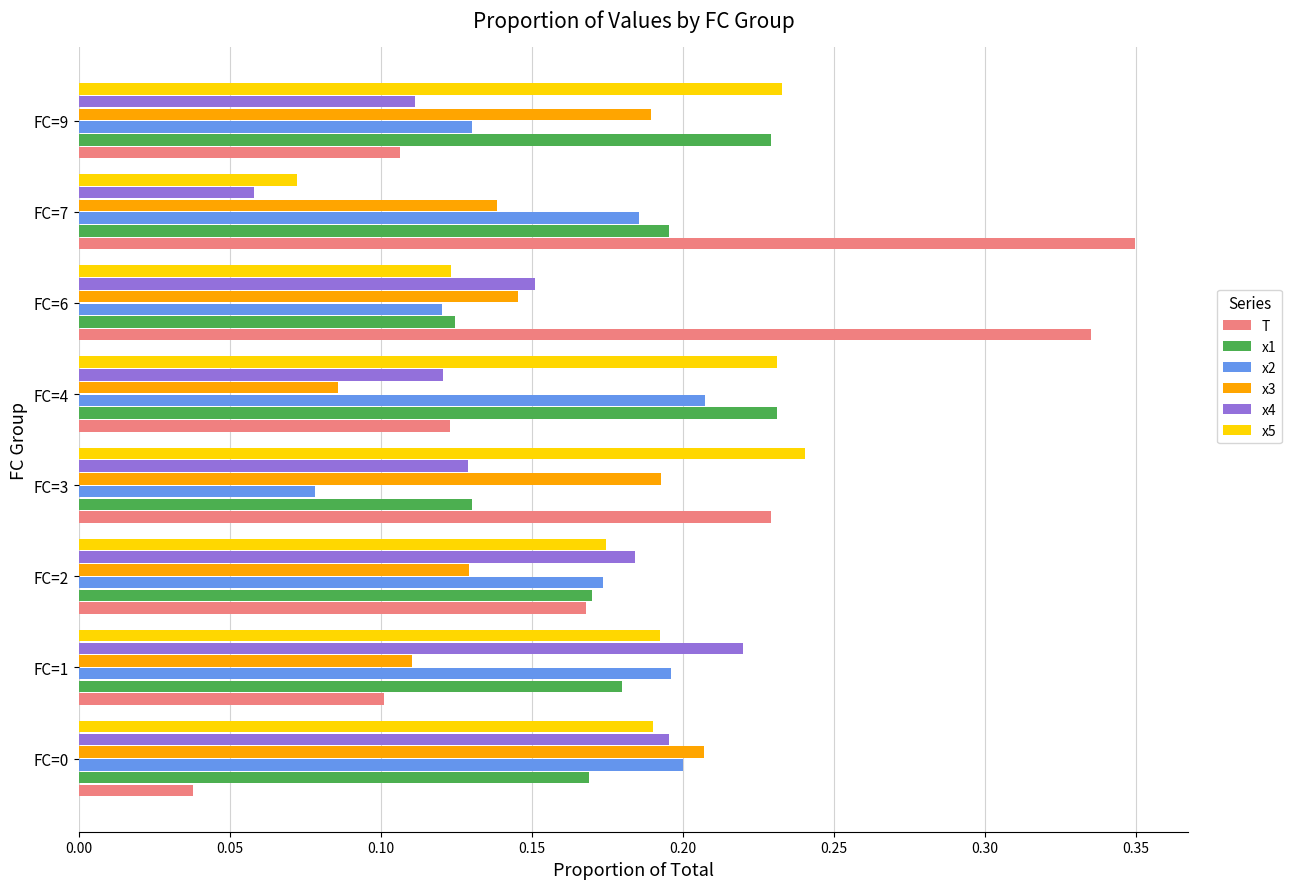

Which category has the highest value in the T series?

FC=7